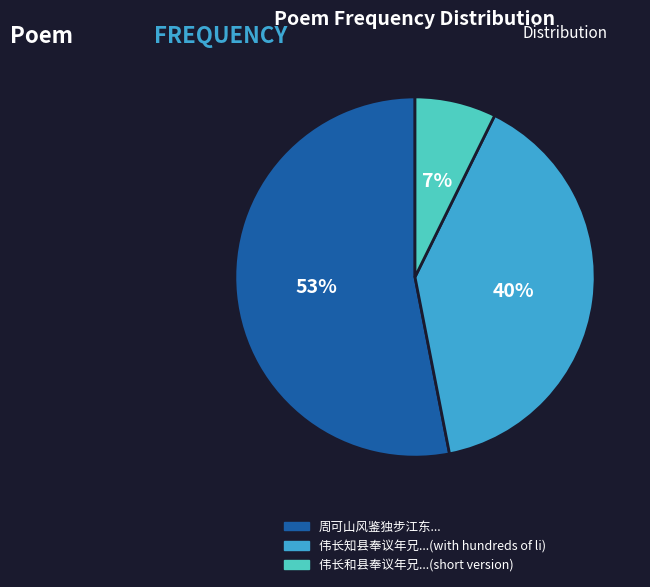

To the nearest percent, what is the difference between the largest and smallest slice percentages?

46%